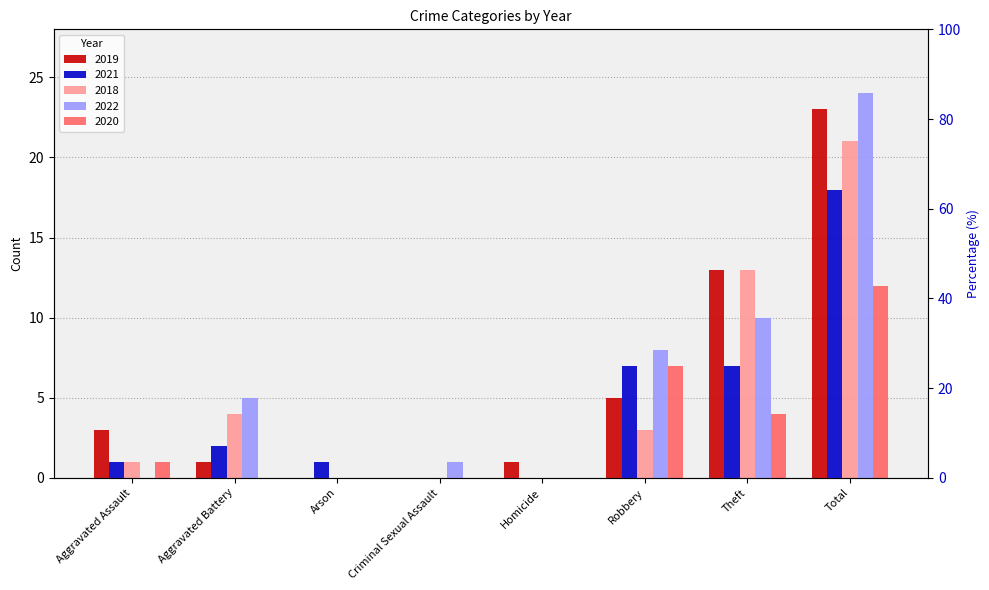

Reading left to right, what are all the values shown in this chart?

2019: 3	1	0	0	1	5	13	23
2021: 1	2	1	0	0	7	7	18
2018: 1	4	0	0	0	3	13	21
2022: 0	5	0	1	0	8	10	24
2020: 1	0	0	0	0	7	4	12